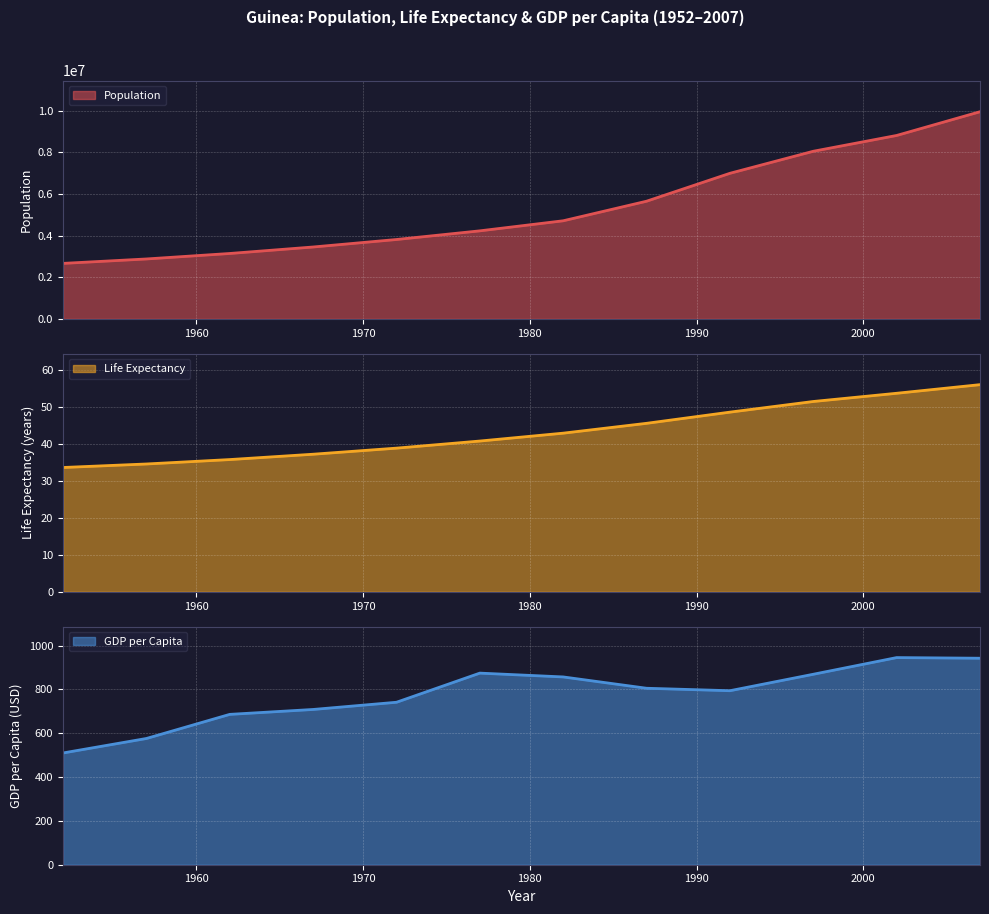

What is the spread (max minus min) of values at 1992?

6990525.4